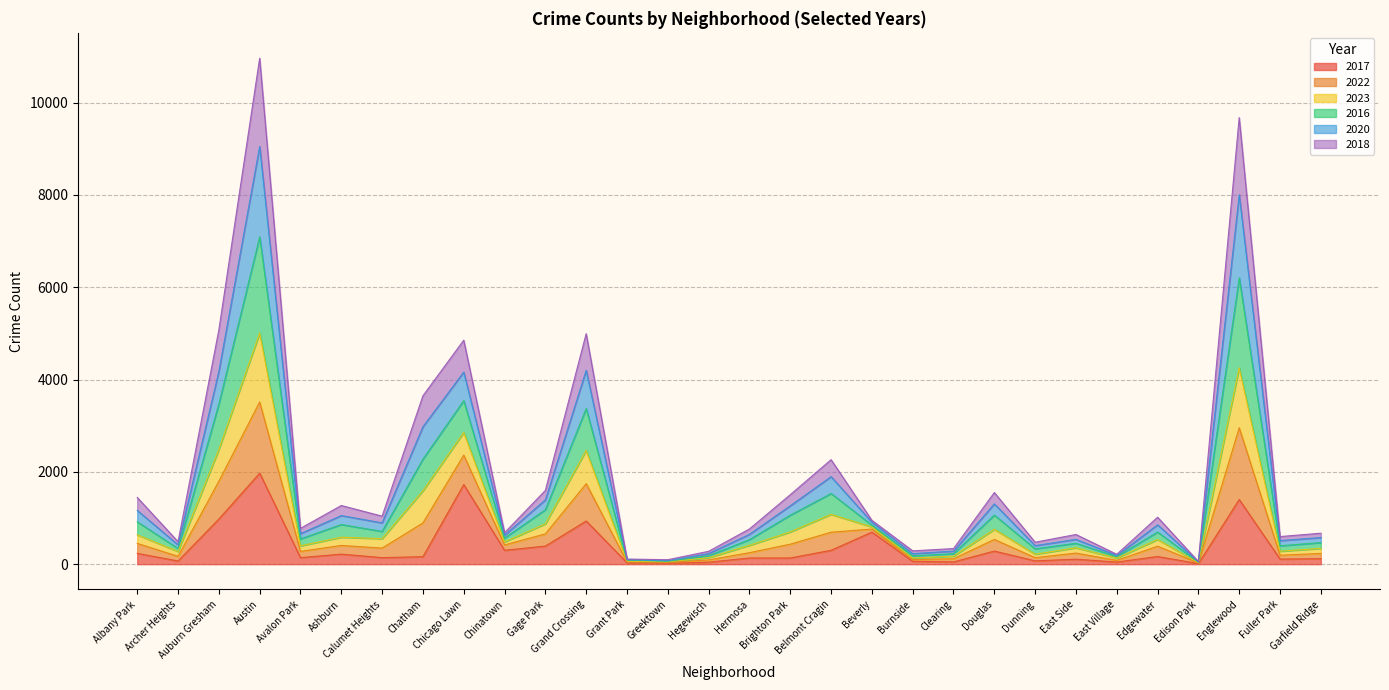

At which label does 2017 reach its peak?

Austin